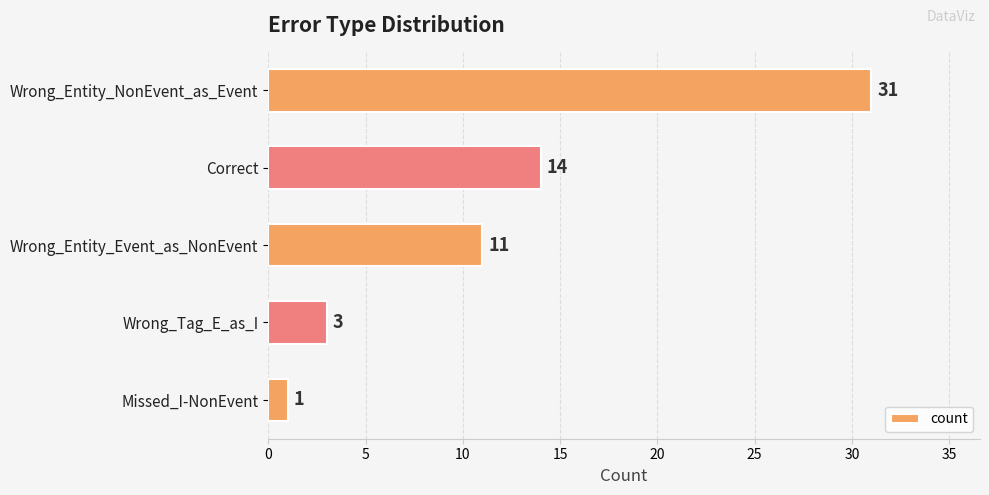

List the labels in order of value, largest first.

Wrong_Entity_NonEvent_as_Event, Correct, Wrong_Entity_Event_as_NonEvent, Wrong_Tag_E_as_I, Missed_I-NonEvent